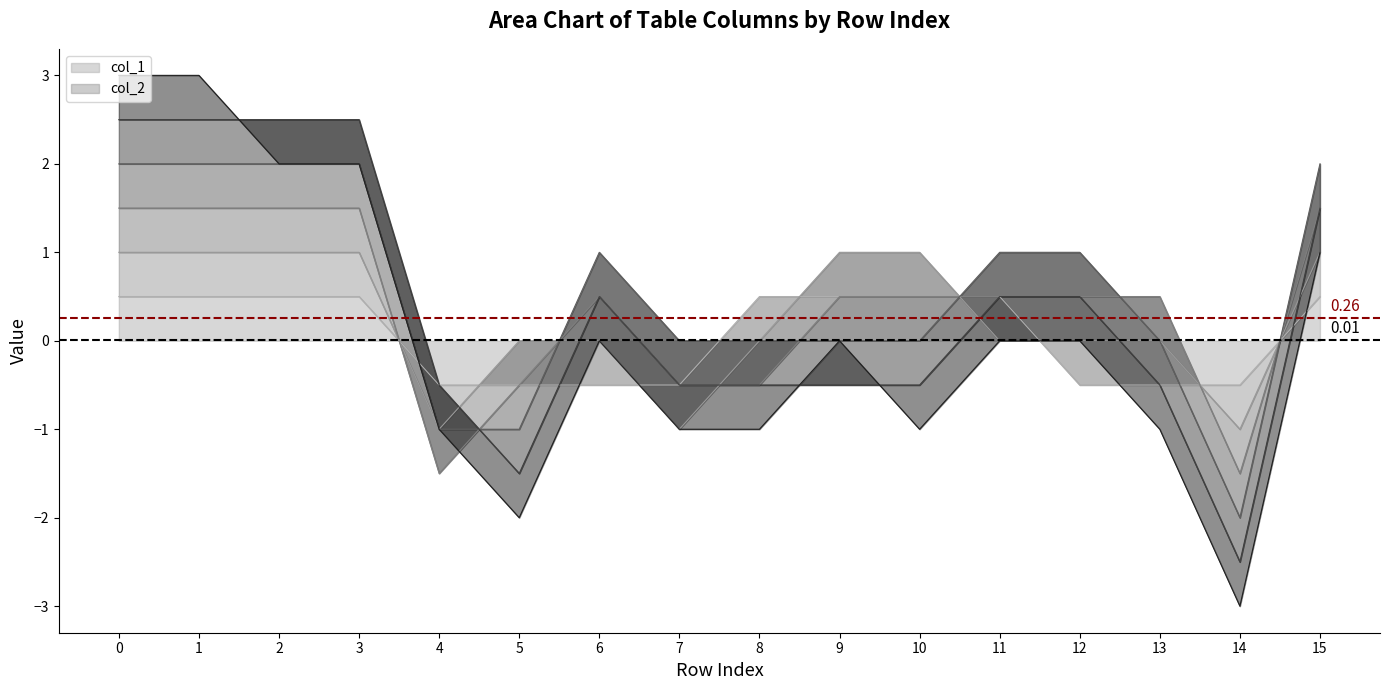

What is the average value of the Mean Location Score (0.26) series?

0.3